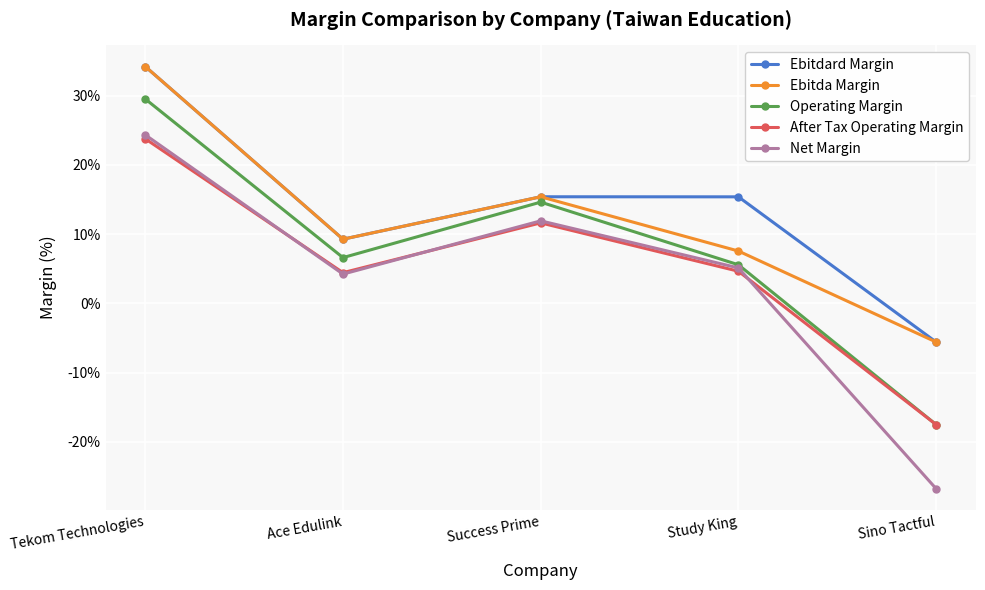

List the series in order of their overall mean, highest first.

Ebitdard Margin, Ebitda Margin, Operating Margin, After Tax Operating Margin, Net Margin